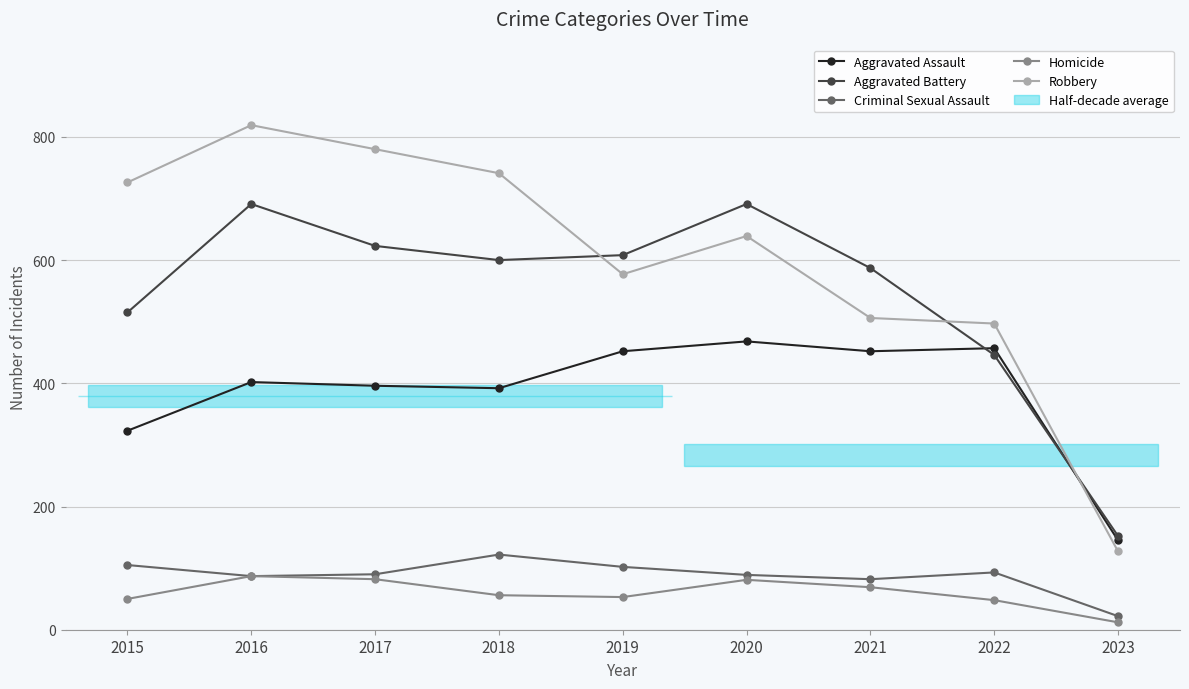

What is the total value across all series at 2019?

1792